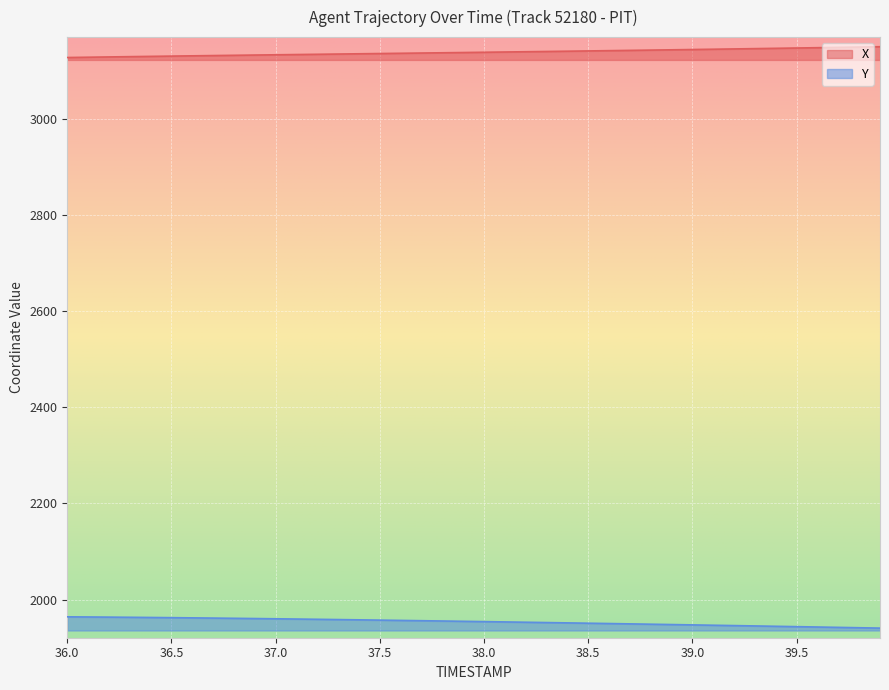

Reading right to left, transcribe all the data shown in this chart.

X: 3150.1	3149.4	3148.8	3148.1	3147.4	3146.8	3146.2	3145.5	3144.9	3144.3	3143.7	3143.1	3142.5	3141.9	3141.3	3140.8	3140.2	3139.7	3139.1	3138.6	3138.1	3137.5	3137.0	3136.5	3135.9	3135.4	3134.9	3134.4	3133.9	3133.3	3132.8	3132.3	3131.7	3131.2	3130.6	3130.0	3129.5	3128.9	3128.3	3127.7
Y: 1940.8	1941.5	1942.3	1943.1	1943.8	1944.6	1945.3	1946.0	1946.8	1947.5	1948.2	1948.9	1949.6	1950.3	1951.0	1951.7	1952.3	1953.0	1953.7	1954.3	1954.9	1955.6	1956.2	1956.8	1957.4	1958.0	1958.5	1959.1	1959.7	1960.2	1960.7	1961.2	1961.7	1962.1	1962.5	1962.9	1963.3	1963.6	1964.0	1964.2